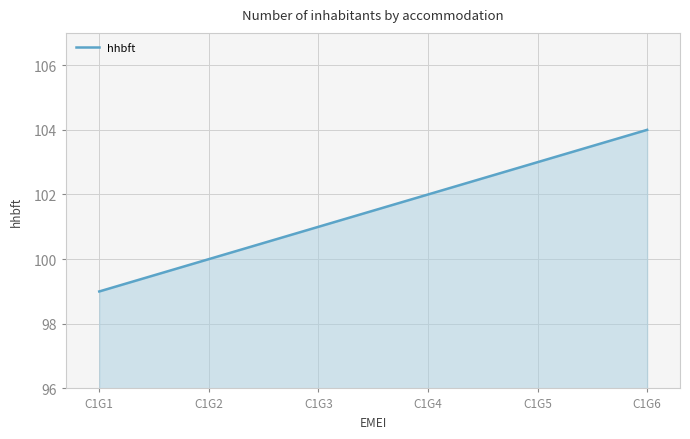

What is the greatest value displayed?

104.0